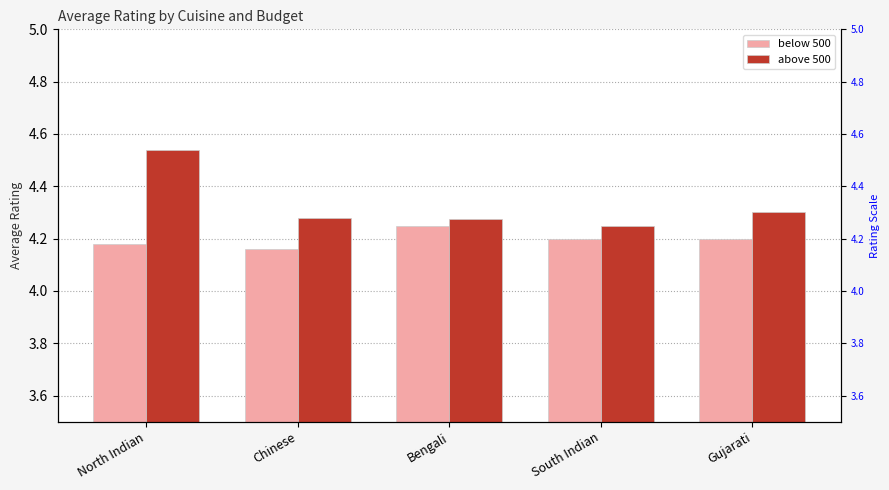

At which category is the sum across all series the highest?

North Indian